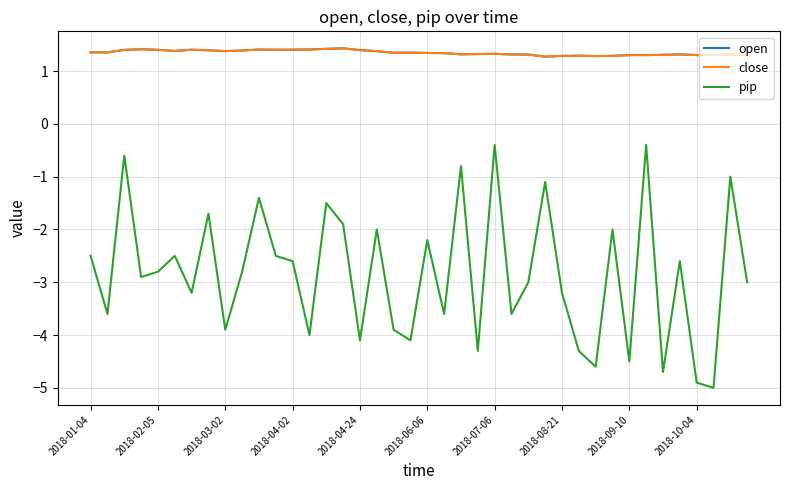

What is the maximum value shown in the chart?

1.4